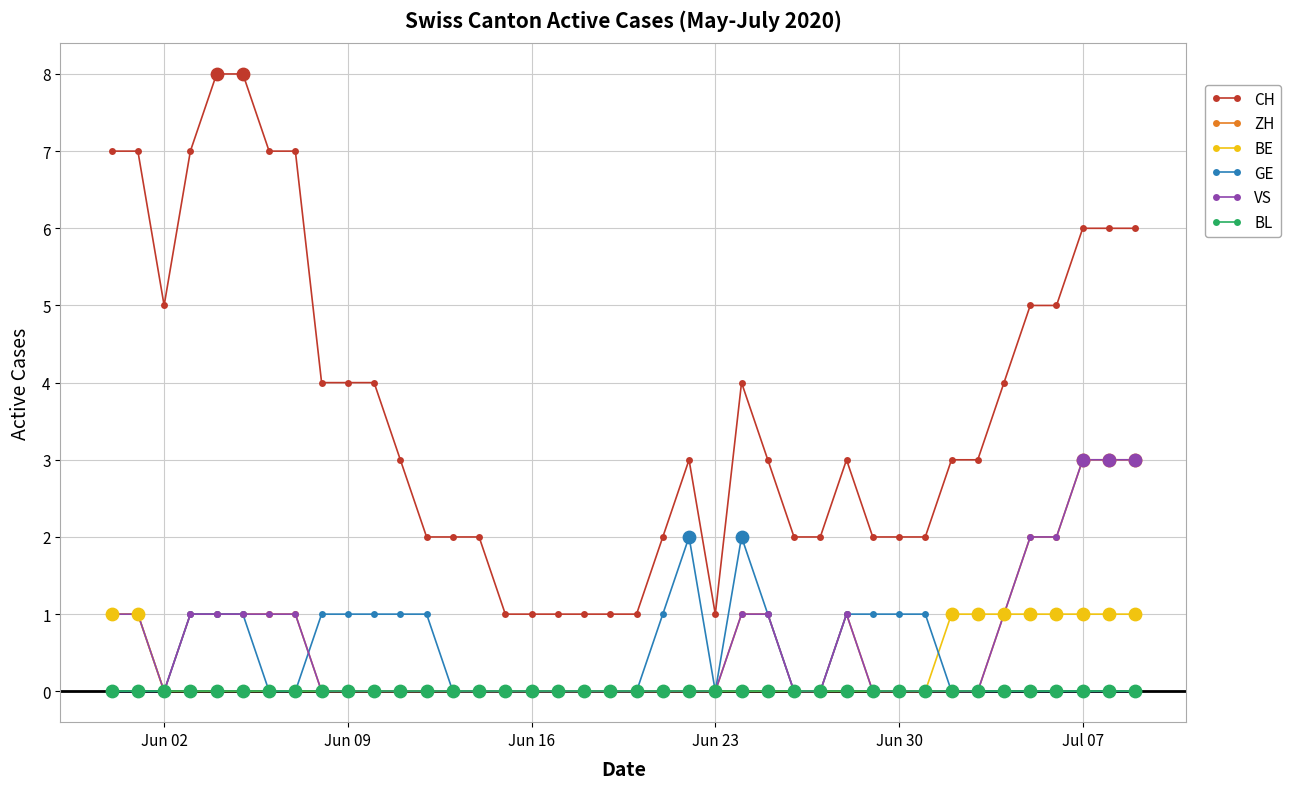

At how many categories does at least one series exceed 2?

24